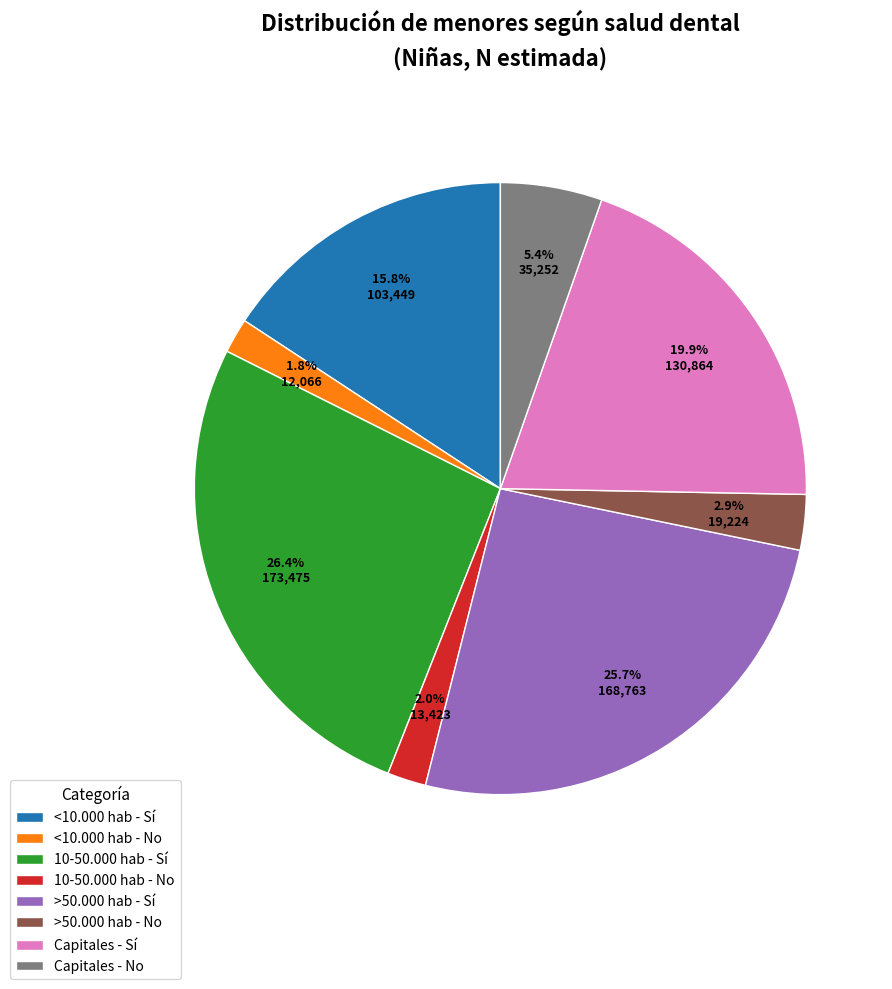

What portion of the pie excludes >50.000 hab - Sí?

74.3%